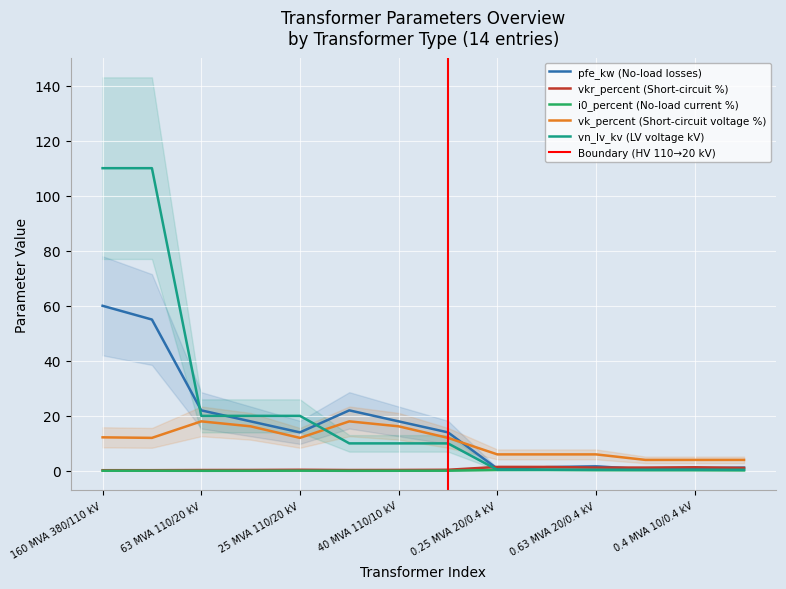

Reading left to right, extract all data points from this chart.

pfe_kw: 60.0	55.0	22.0	18.0	14.0	22.0	18.0	14.0	0.8	1.4	1.6	0.6	0.9	1.2
vkr_percent: 0.2	0.3	0.3	0.3	0.4	0.3	0.3	0.4	1.4	1.4	1.2	1.2	1.3	1.1
i0_percent: 0.1	0.1	0.0	0.1	0.1	0.0	0.1	0.1	0.3	0.3	0.3	0.2	0.2	0.2
vk_percent: 12.2	12.0	18.0	16.2	12.0	18.0	16.2	12.0	6.0	6.0	6.0	4.0	4.0	4.0
vn_lv_kv: 110.0	110.0	20.0	20.0	20.0	10.0	10.0	10.0	0.4	0.4	0.4	0.4	0.4	0.4